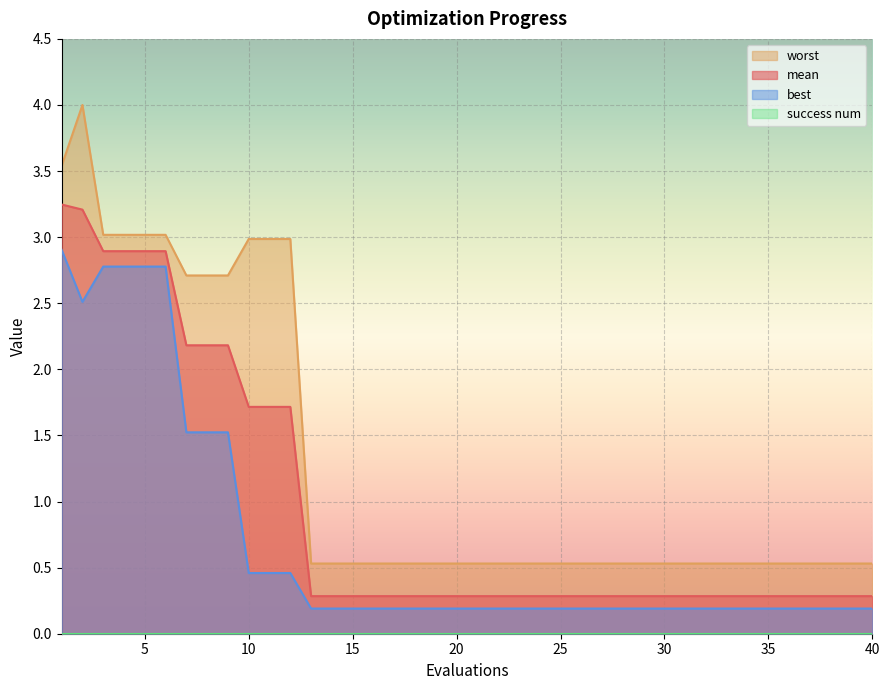

Which series has the widest spread of values?

worst